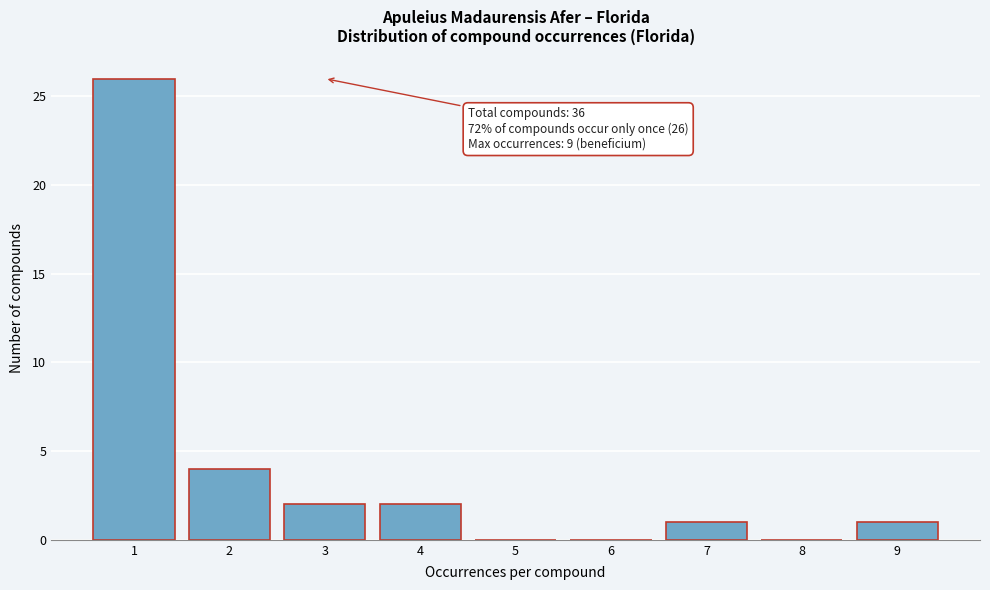

Which range on the x-axis has the tallest bar?

0.5 to 1.5